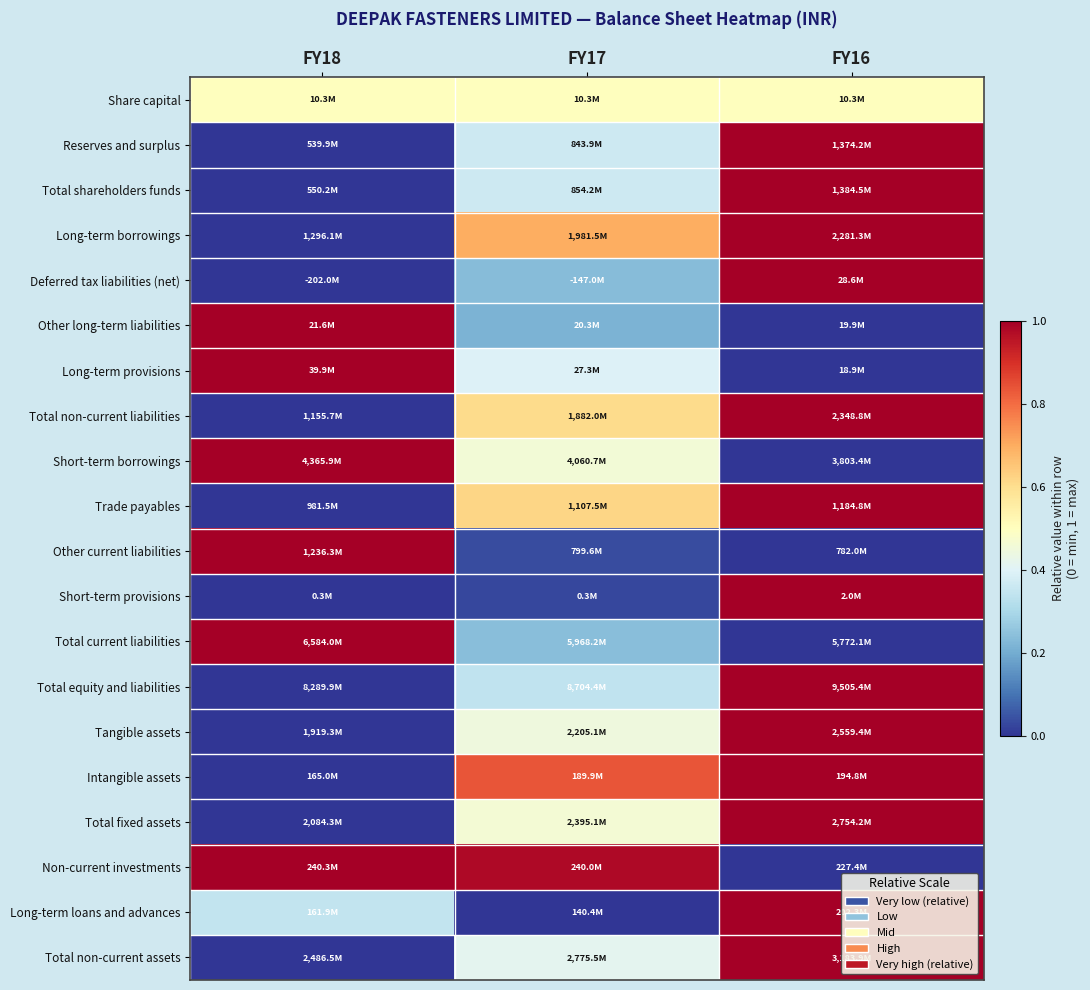

Reading left to right, extract all data points from this chart.

Share capital: FY18=0.5	FY17=0.5	FY16=0.5
Reserves and surplus: FY18=0.0	FY17=0.4	FY16=1.0
Total shareholders funds: FY18=0.0	FY17=0.4	FY16=1.0
Long-term borrowings: FY18=0.0	FY17=0.7	FY16=1.0
Deferred tax liabilities (net): FY18=0.0	FY17=0.2	FY16=1.0
Other long-term liabilities: FY18=1.0	FY17=0.2	FY16=0.0
Long-term provisions: FY18=1.0	FY17=0.4	FY16=0.0
Total non-current liabilities: FY18=0.0	FY17=0.6	FY16=1.0
Short-term borrowings: FY18=1.0	FY17=0.5	FY16=0.0
Trade payables: FY18=0.0	FY17=0.6	FY16=1.0
Other current liabilities: FY18=1.0	FY17=0.0	FY16=0.0
Short-term provisions: FY18=0.0	FY17=0.0	FY16=1.0
Total current liabilities: FY18=1.0	FY17=0.2	FY16=0.0
Total equity and liabilities: FY18=0.0	FY17=0.3	FY16=1.0
Tangible assets: FY18=0.0	FY17=0.4	FY16=1.0
Intangible assets: FY18=0.0	FY17=0.8	FY16=1.0
Total fixed assets: FY18=0.0	FY17=0.5	FY16=1.0
Non-current investments: FY18=1.0	FY17=1.0	FY16=0.0
Long-term loans and advances: FY18=0.3	FY17=0.0	FY16=1.0
Total non-current assets: FY18=0.0	FY17=0.4	FY16=1.0